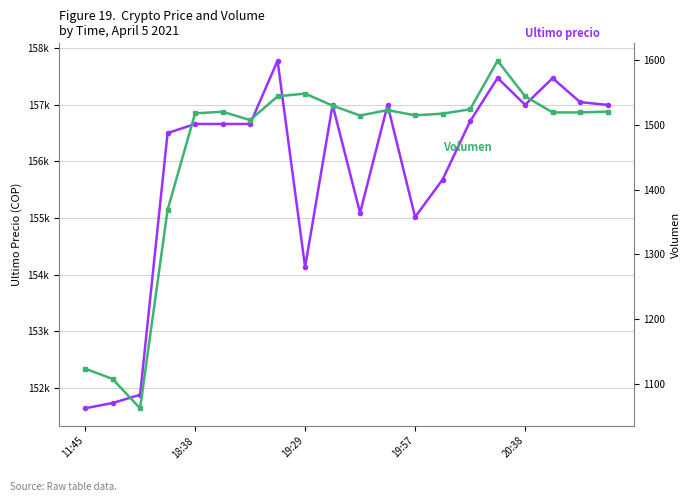

The value of Volumen at 5 is 2290.9. True or false?

False